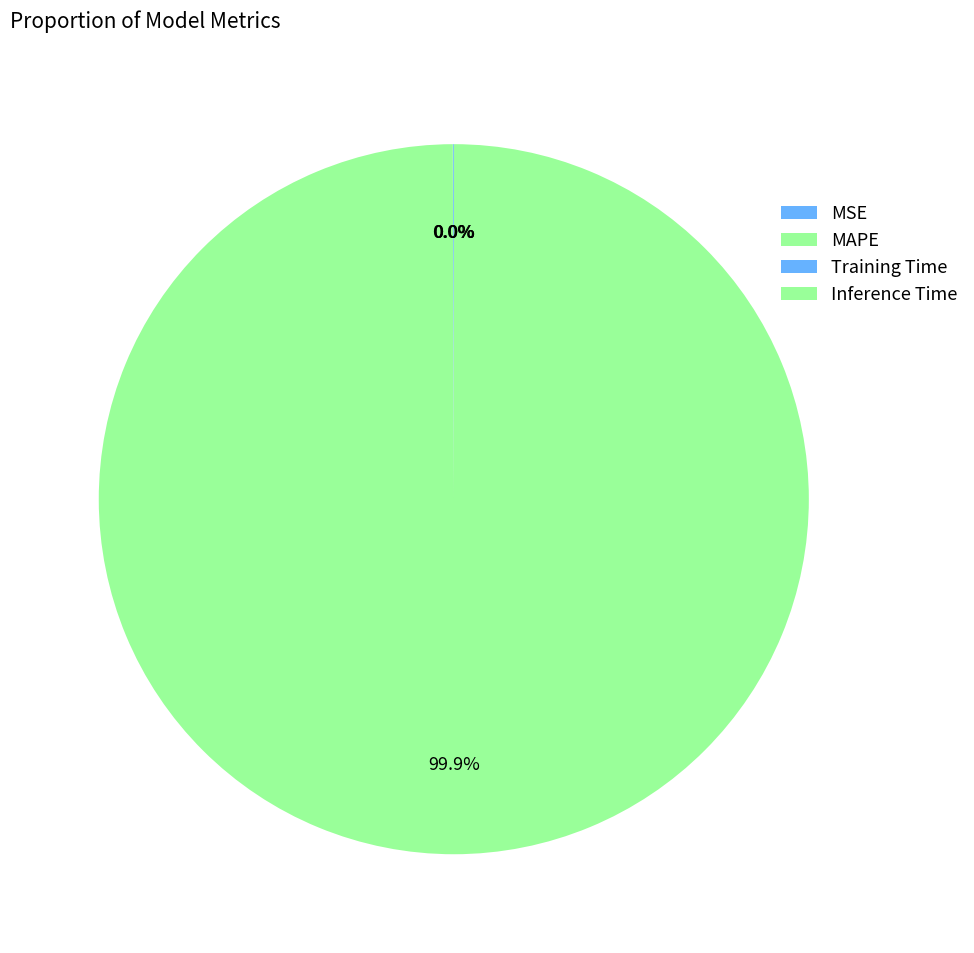

Which category has the biggest portion of the pie?

MAPE